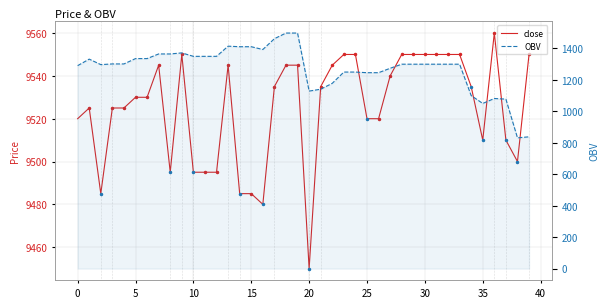

Where is OBV nearest to the value 1164?

22